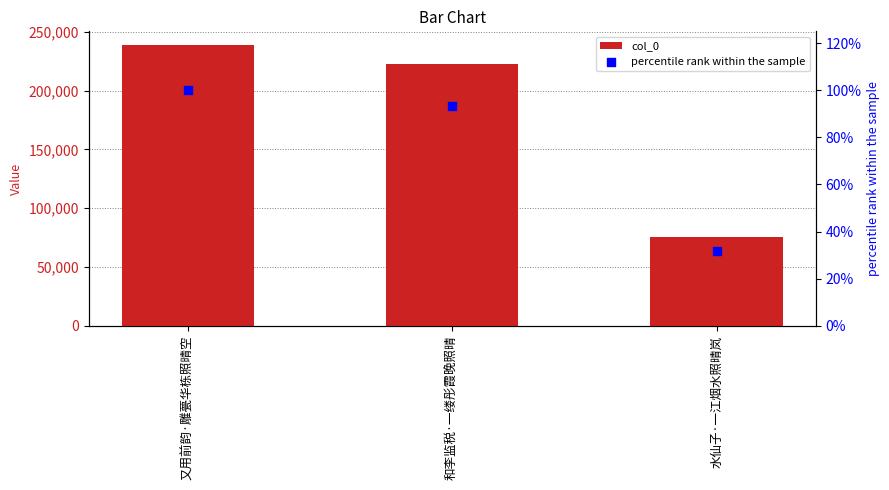

At how many categories does at least one series exceed 153308?

2